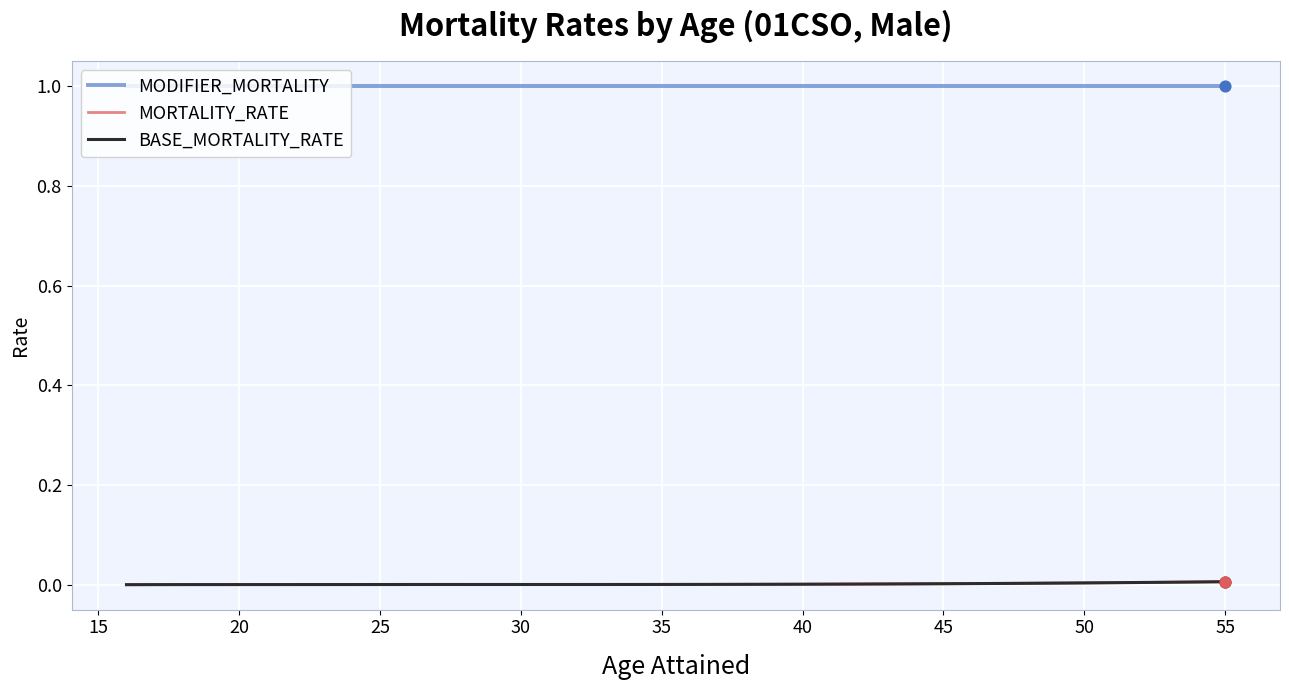

Is this an area chart (filled region under the line)?

No